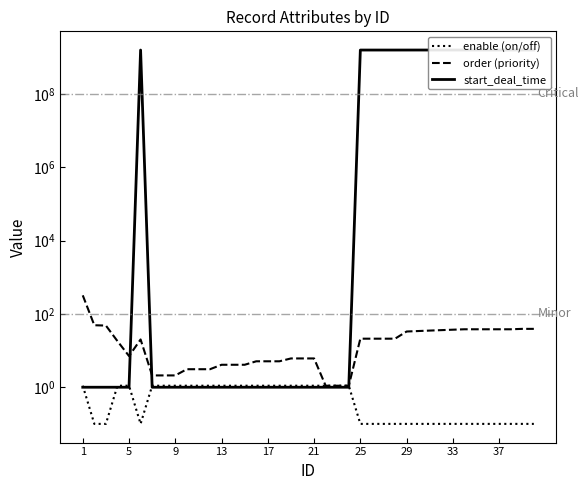

How many interior local valleys does the enable (on/off) series have?

1